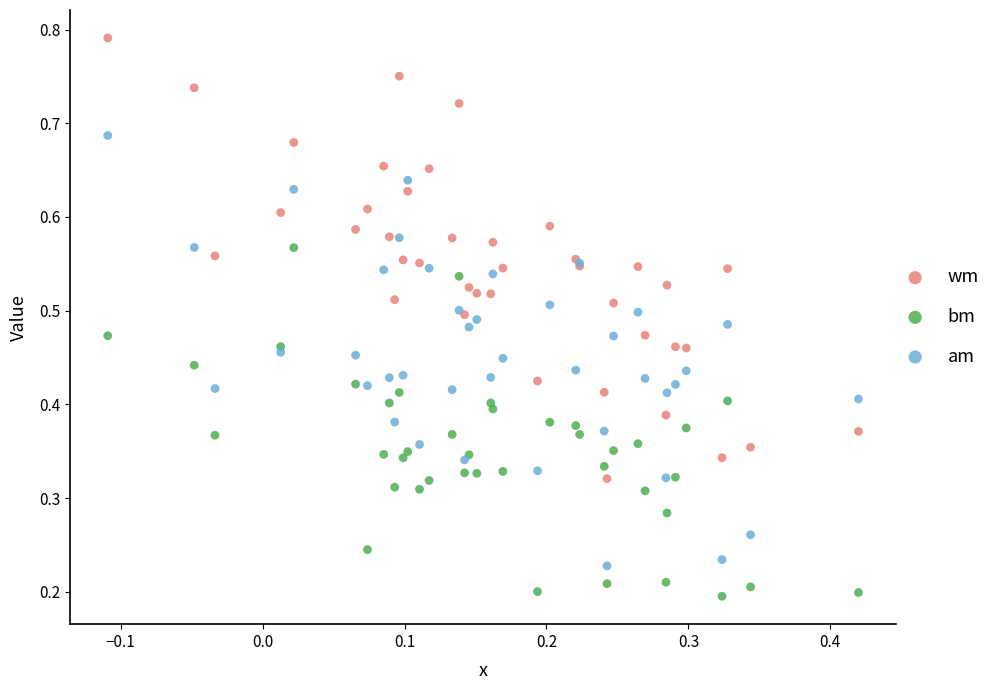

Which series contains the lowest Y value?

bm